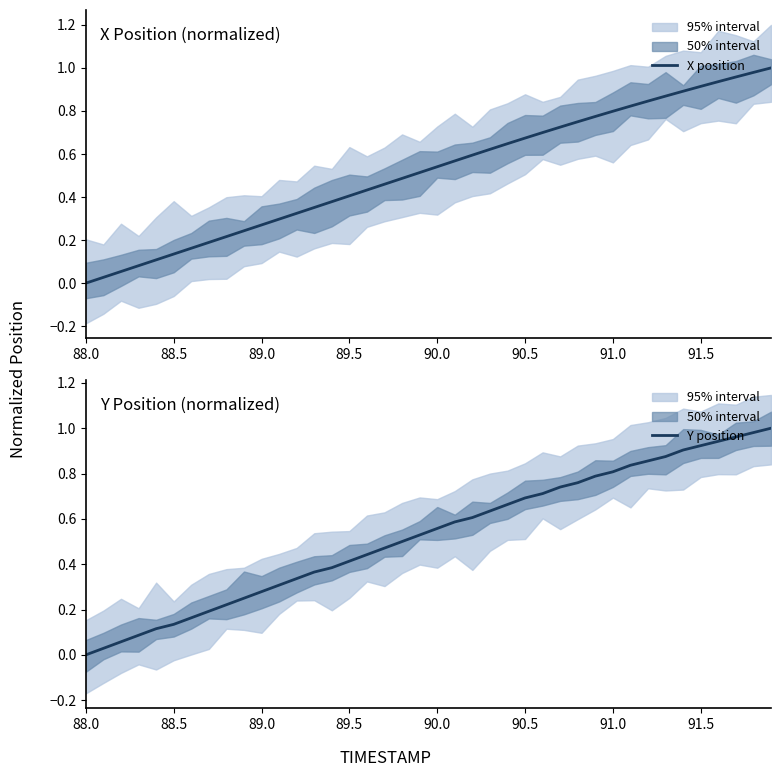

The X position series shows 1.2 at 90.5. True or false?

False